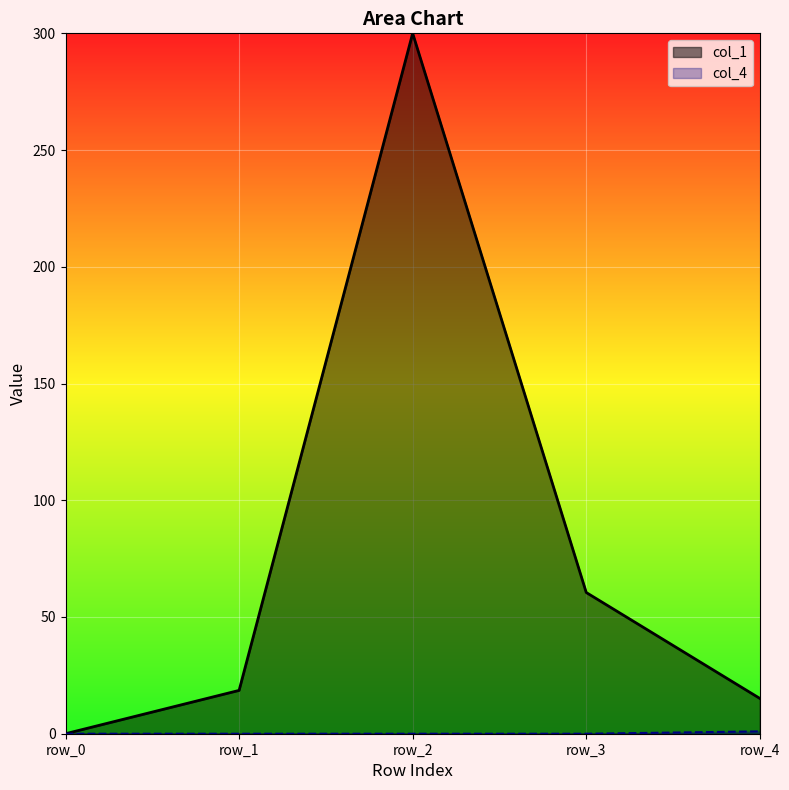

Rank the series by their maximum value, from highest to lowest.

col_1, col_4